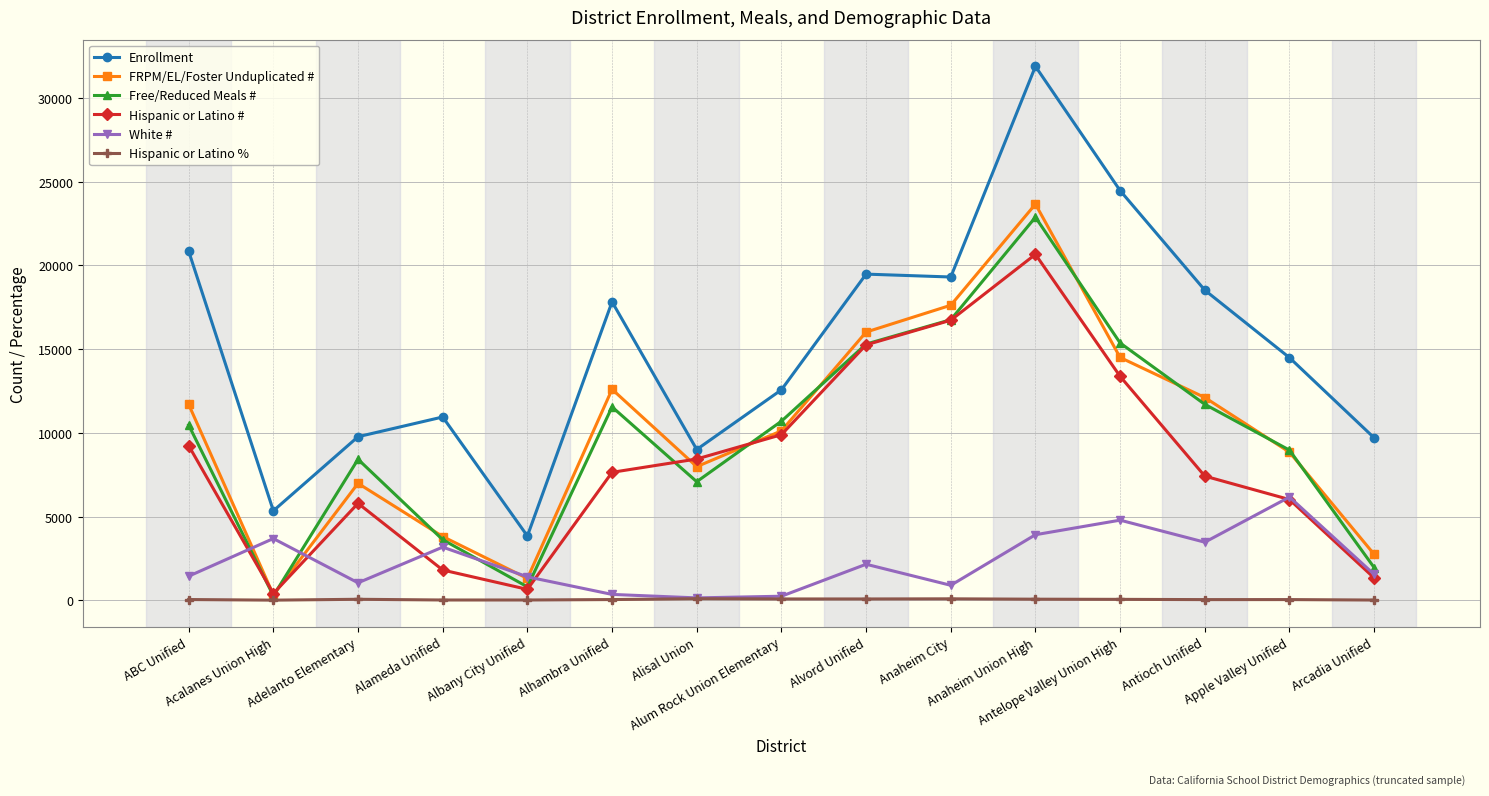

True or false: Free/Reduced Meals # has a value of 8420.0 at Adelanto Elementary.

True